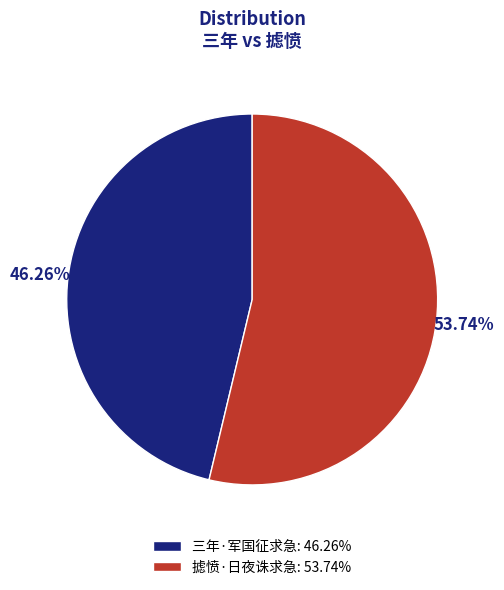

To the nearest percent, what is the difference between the largest and smallest slice percentages?

7%